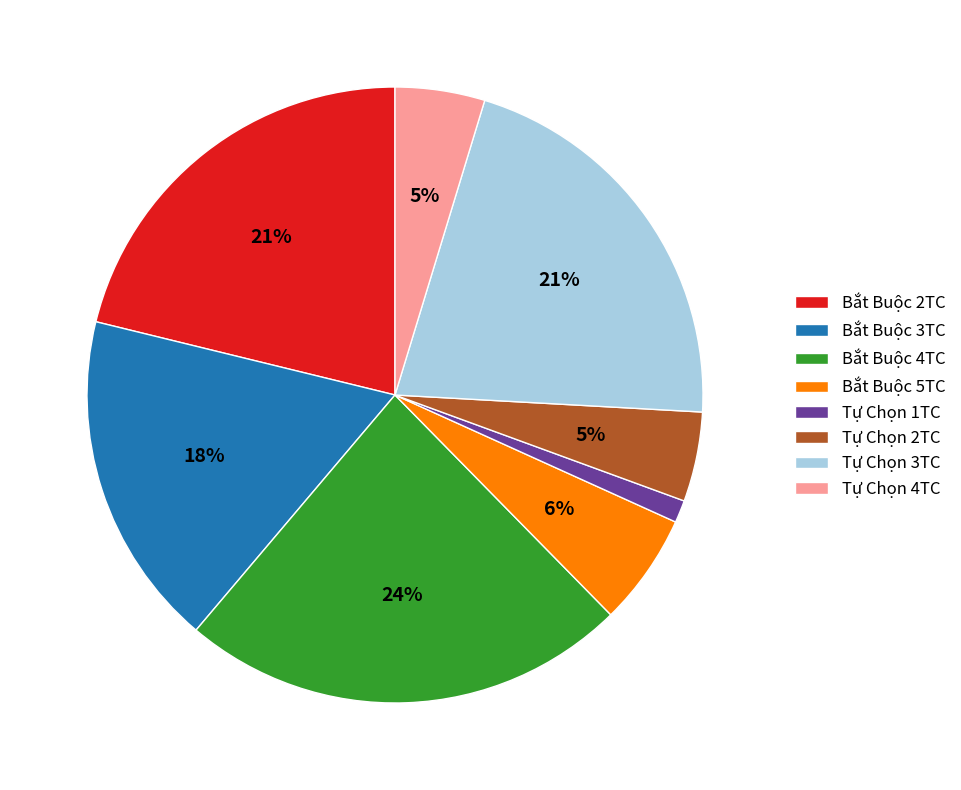

Is the sum of Tự Chọn 1TC and Bắt Buộc 5TC greater than half?

No